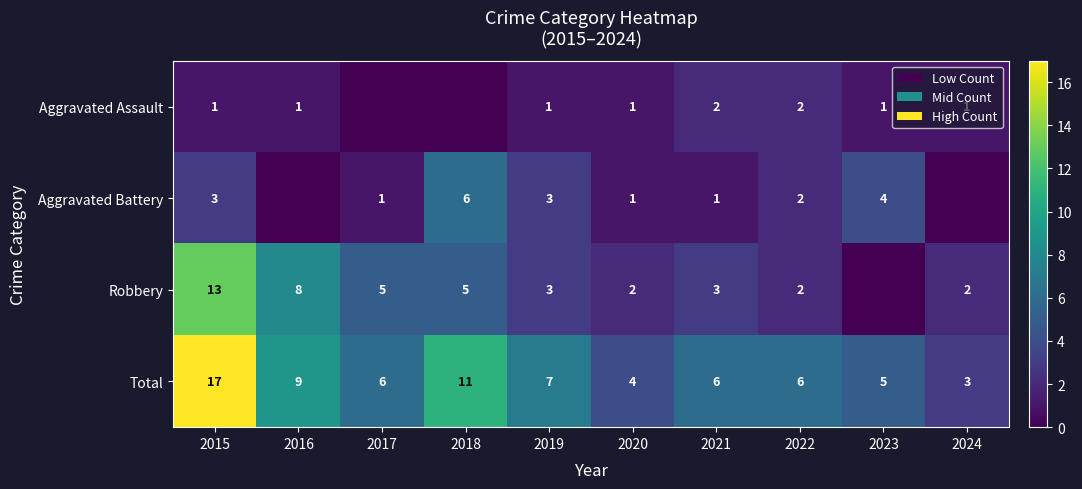

At which category is the sum across all series the highest?

2015